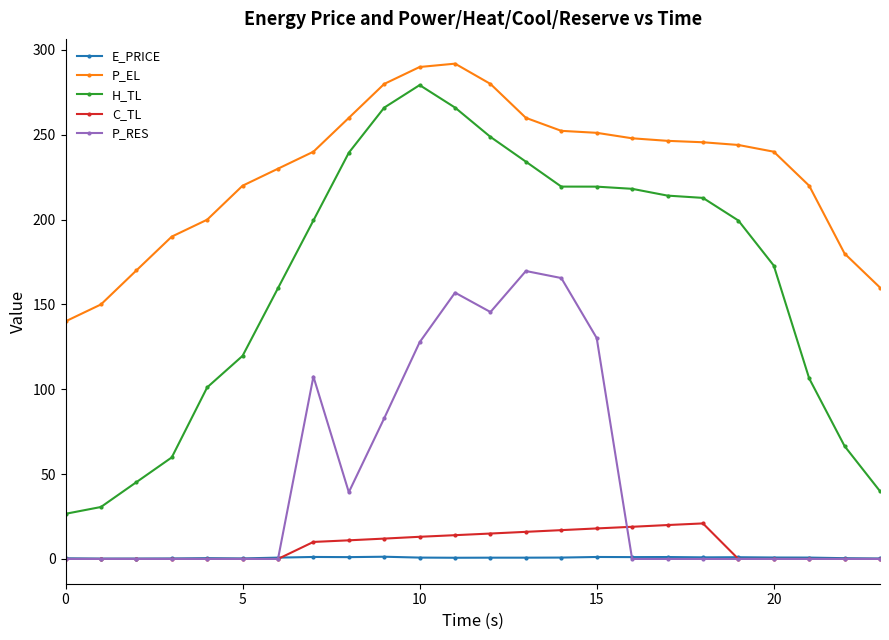

True or false: H_TL has more than 0 points higher than both neighbors.

True